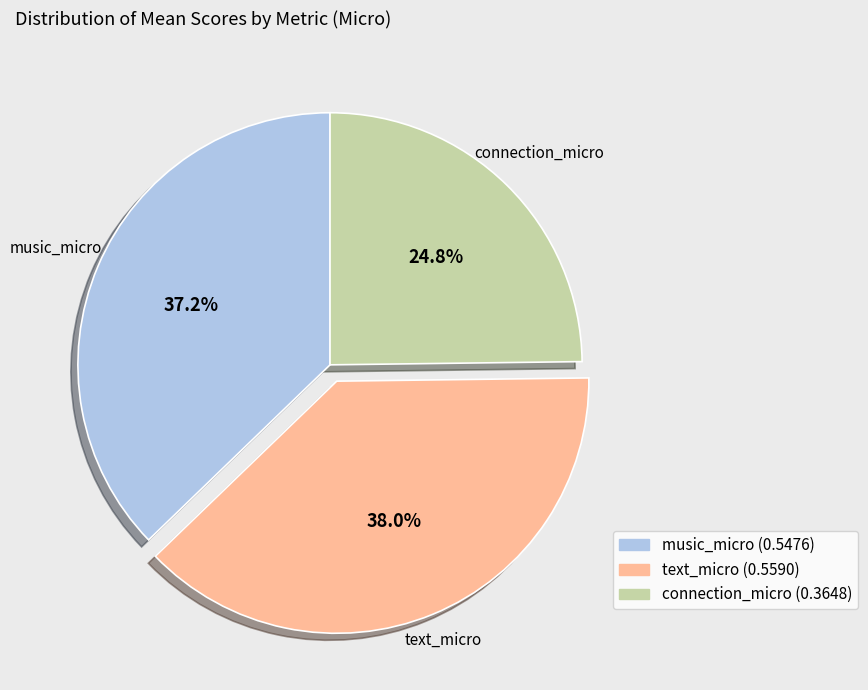

Combined, do music_micro and connection_micro account for over 50%?

Yes